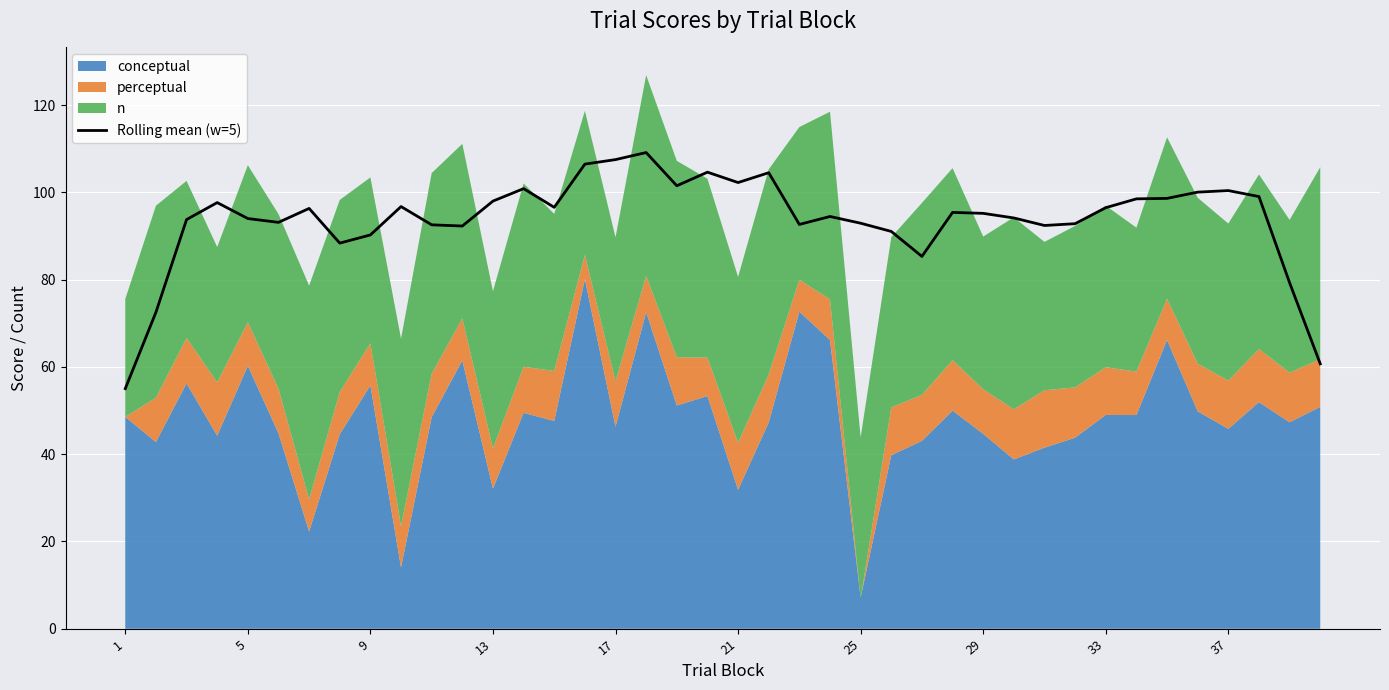

What is the sum of the values at 28 and 34?

193.8